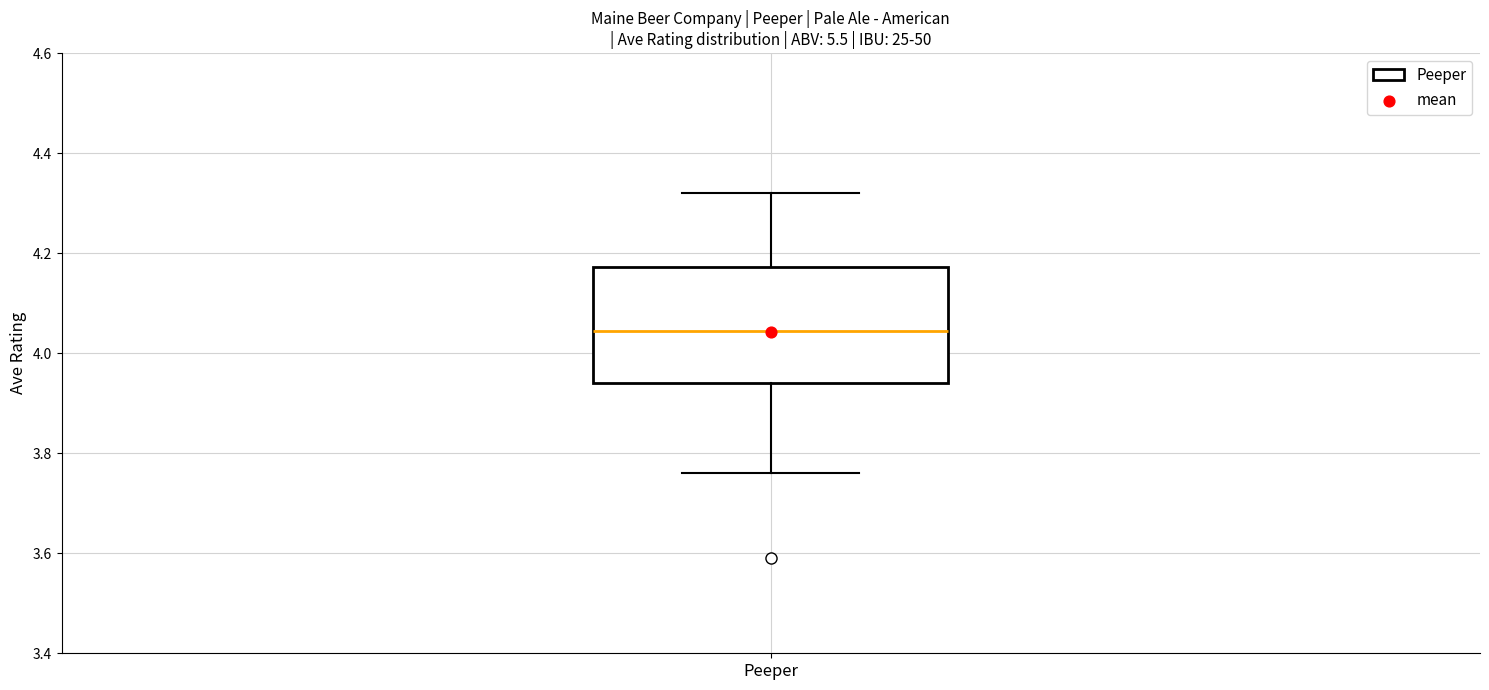

Where does the median line of the box for Peeper sit on the y-axis? The values are not printed on the chart, so give them approximately, as read against the axis.

4.04